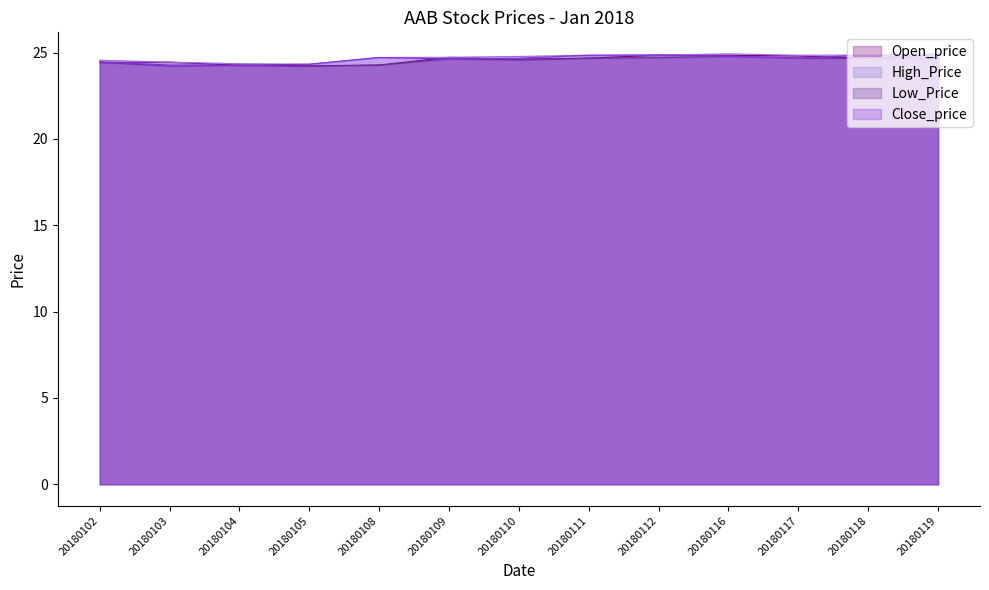

True or false: Low_Price and Close_price intersect in this chart.

False